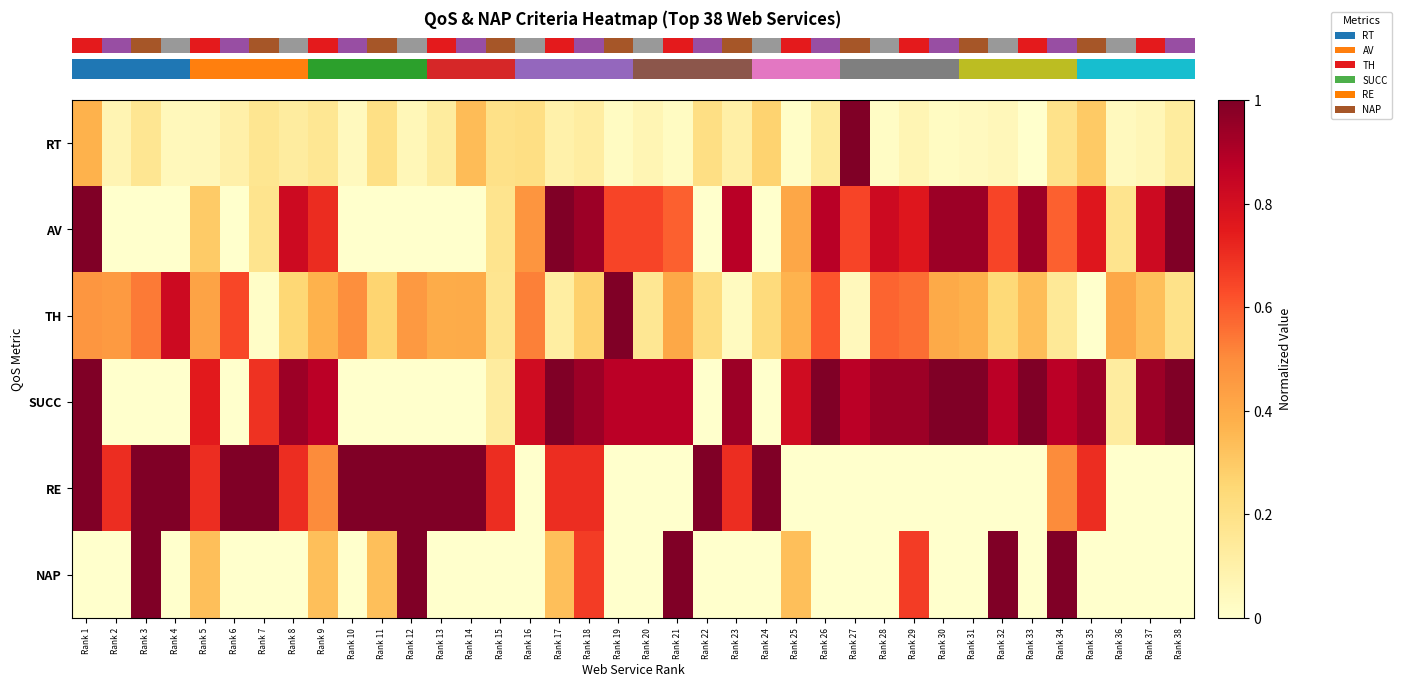

Which series has the largest range (max minus min)?

row_0